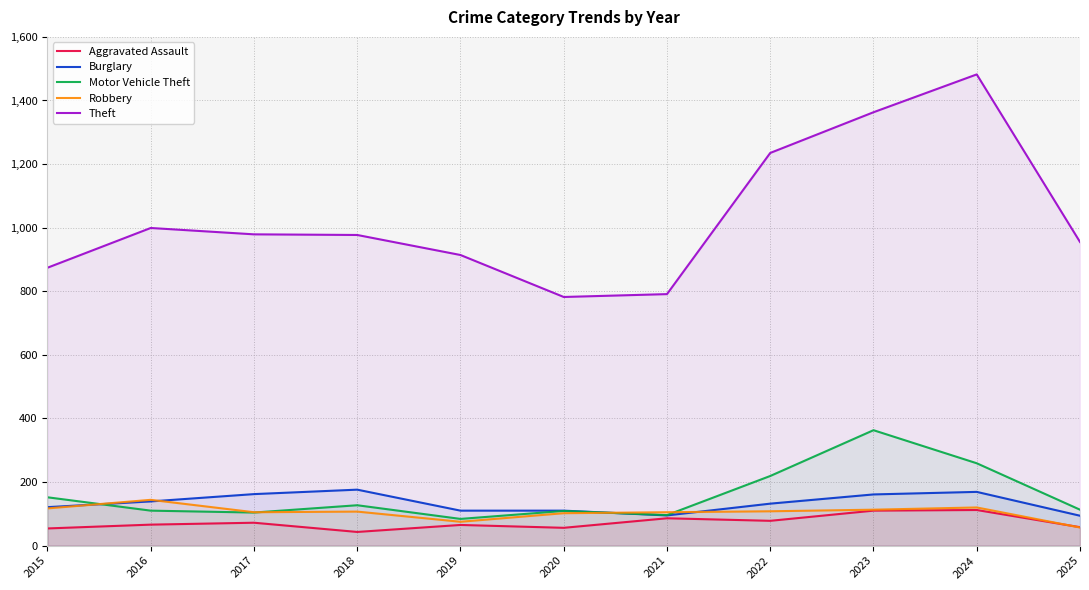

Where does the Aggravated Assault series first go above 66?

2017